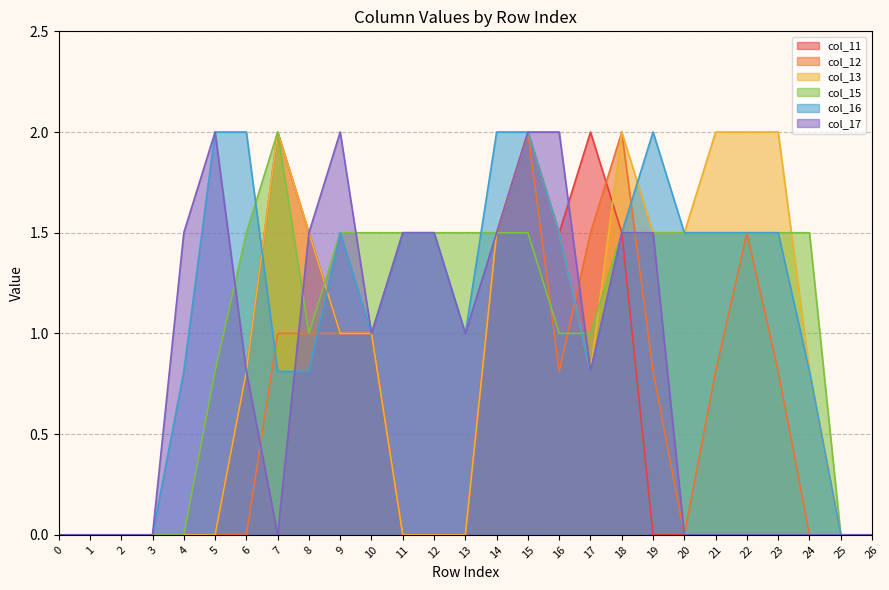

How many lines are shown in the chart?

6